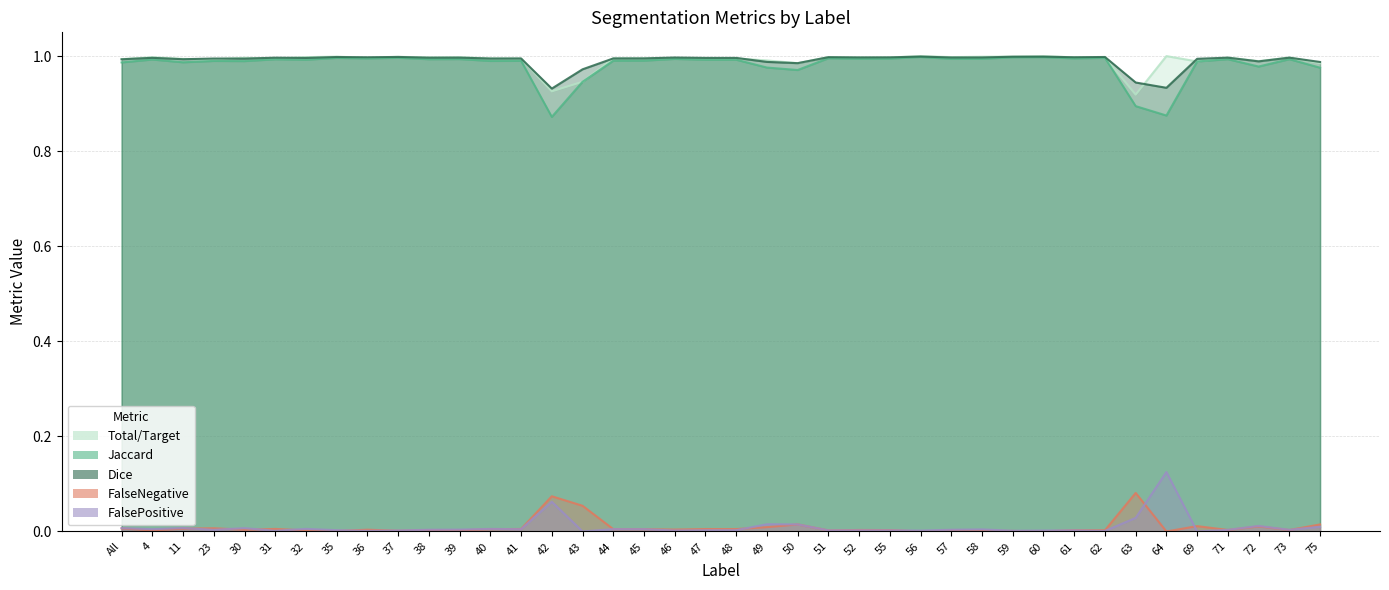

True or false: Dice and FalseNegative intersect in this chart.

False